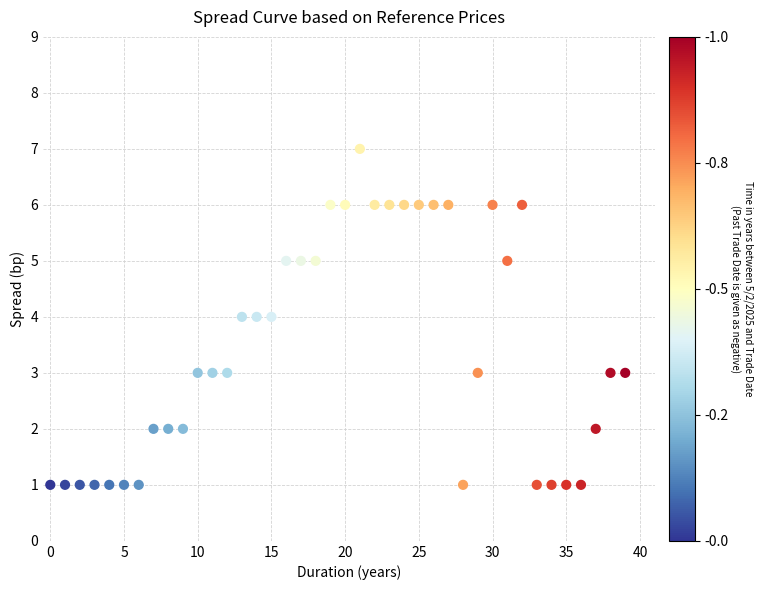

What is the range of Y values (max minus min)?

6